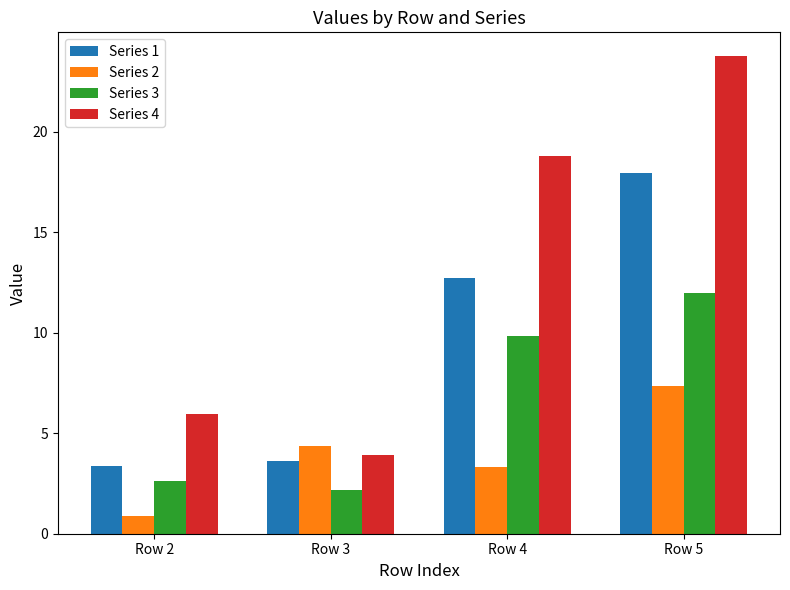

The value of Series 1 at Row 5 is 17.9. True or false?

True